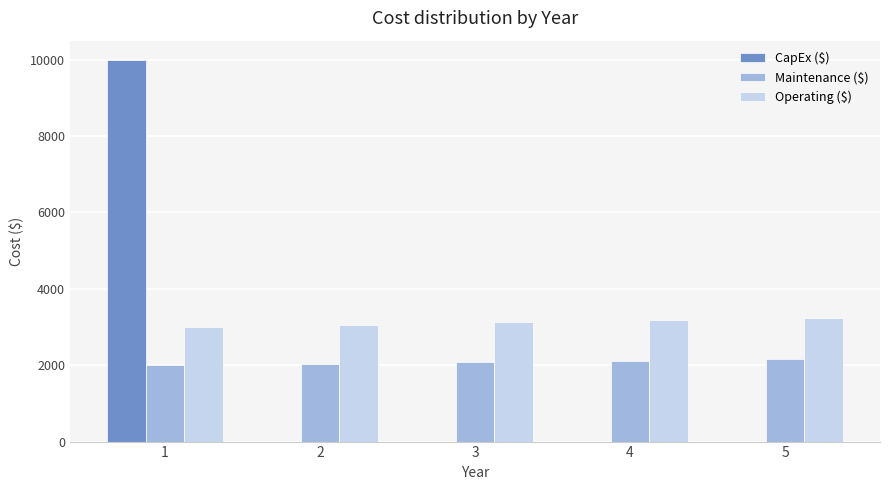

What is the maximum value shown in the chart?

10000.0